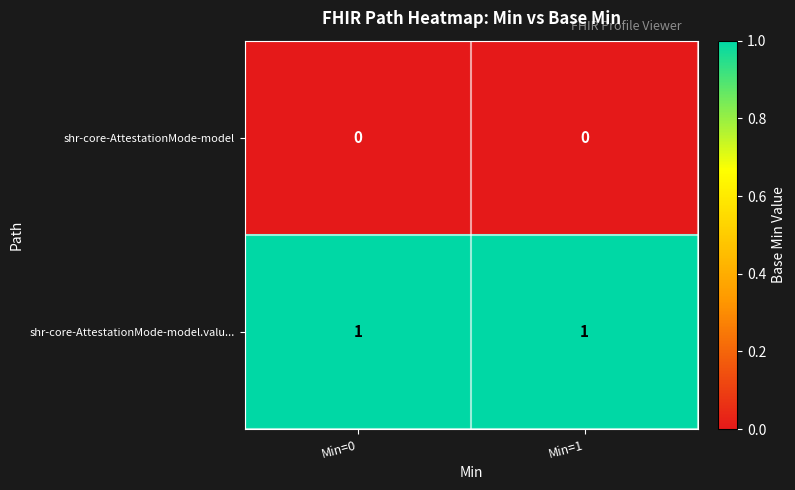

Reading right to left, what are all the values shown in this chart?

shr-core-AttestationMode-model: Min=1=0	Min=0=0
shr-core-AttestationMode-model.valu...: Min=1=1	Min=0=1